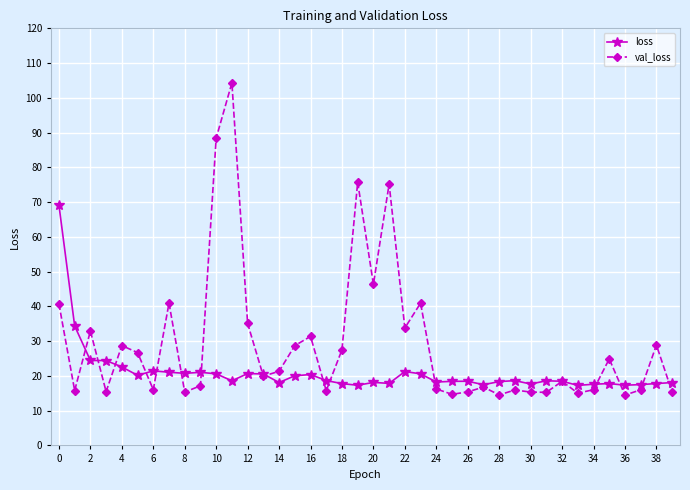

Which series has the largest range (max minus min)?

val_loss